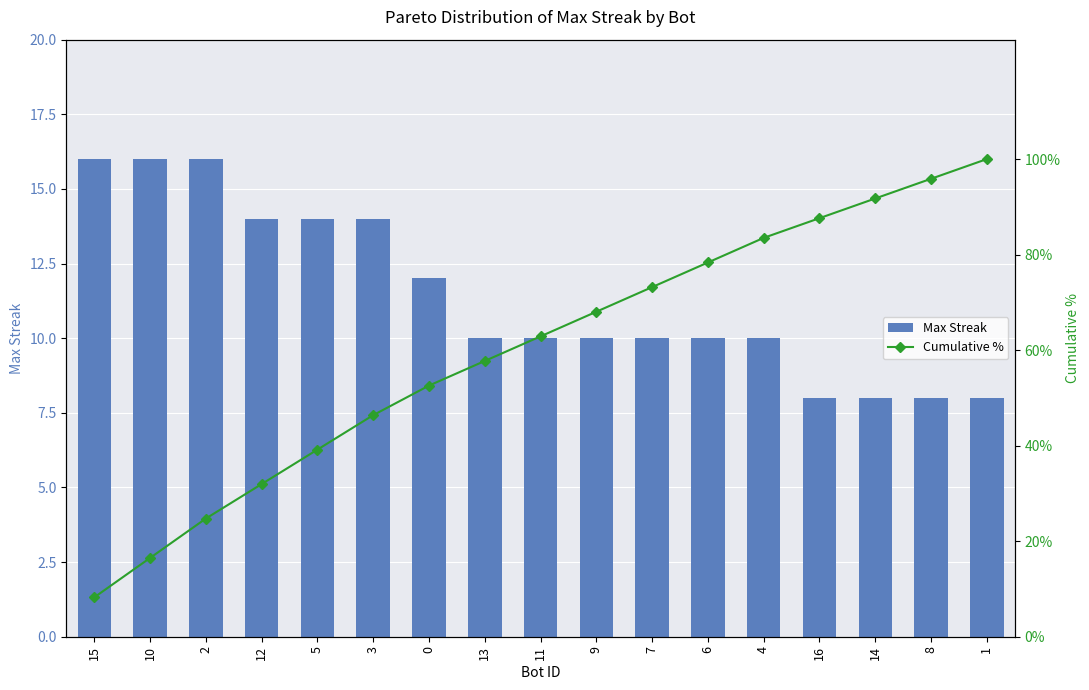

Where does the Cumulative % series first go above 62?

11